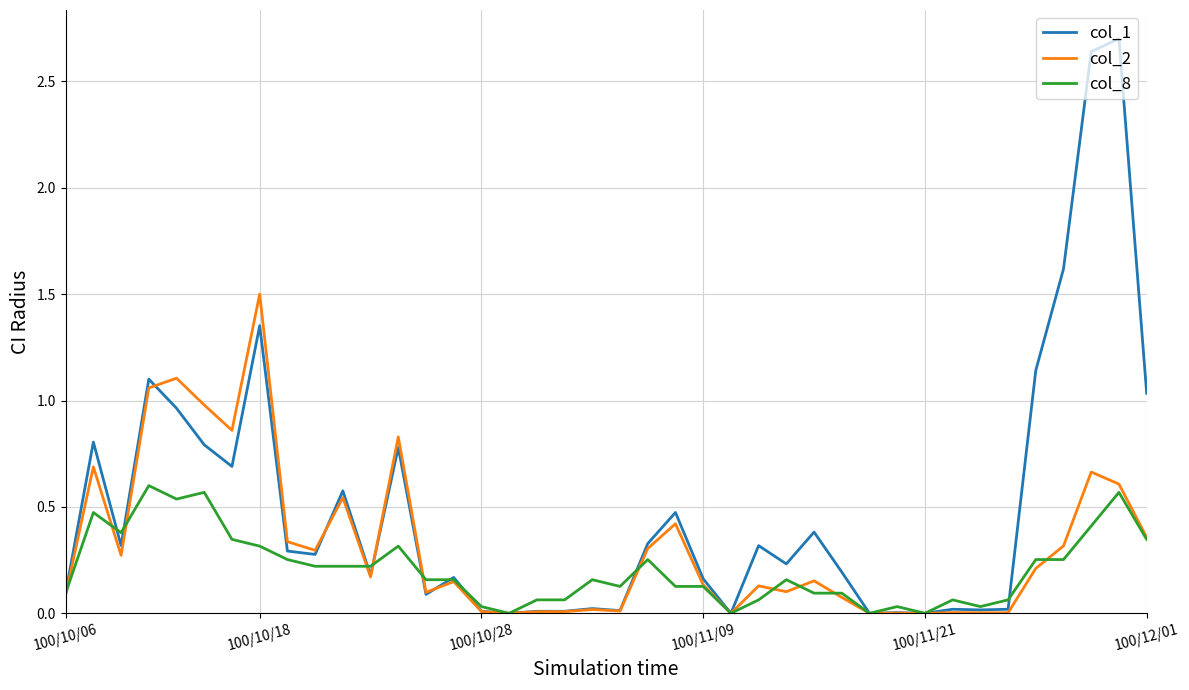

Which series has the largest total across all categories?

col_1